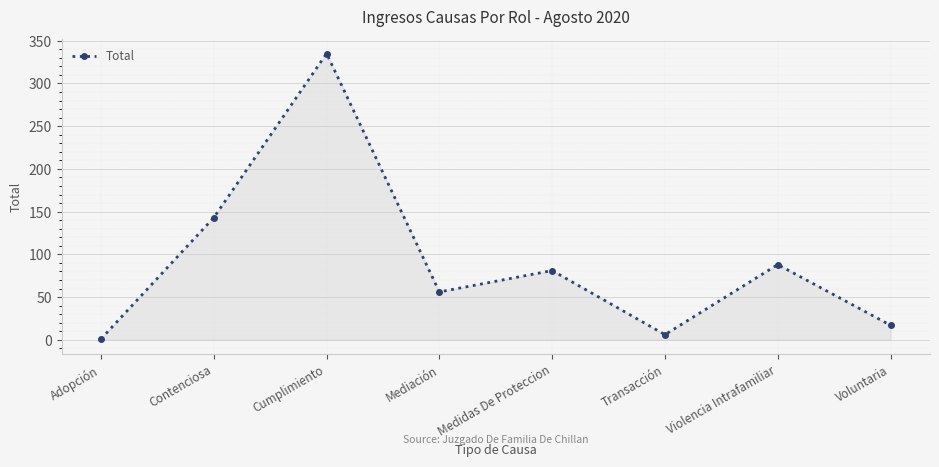

What is the greatest value displayed?

335